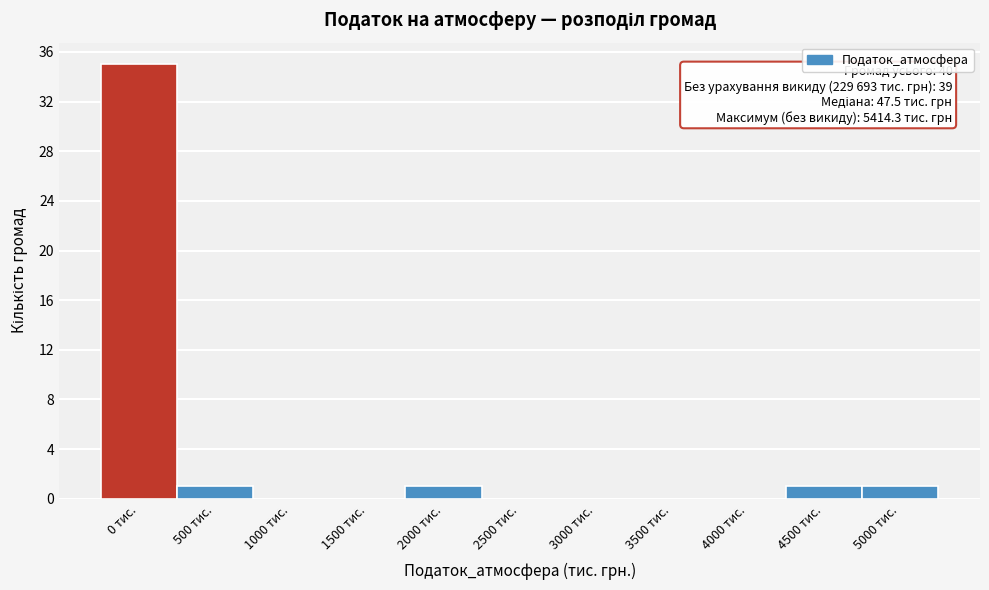

Reading left to right, list all the values displayed in this chart.

0 тис.=35	500 тис.=1	1000 тис.=0	1500 тис.=0	2000 тис.=1	2500 тис.=0	3000 тис.=0	3500 тис.=0	4000 тис.=0	4500 тис.=1	5000 тис.=1